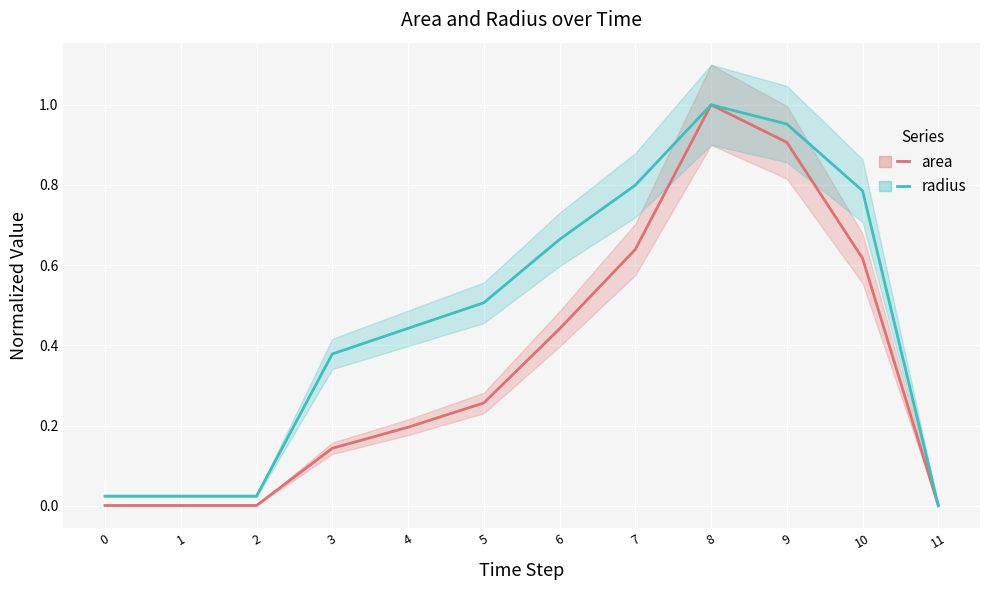

Which category has the lowest value across all series?

11